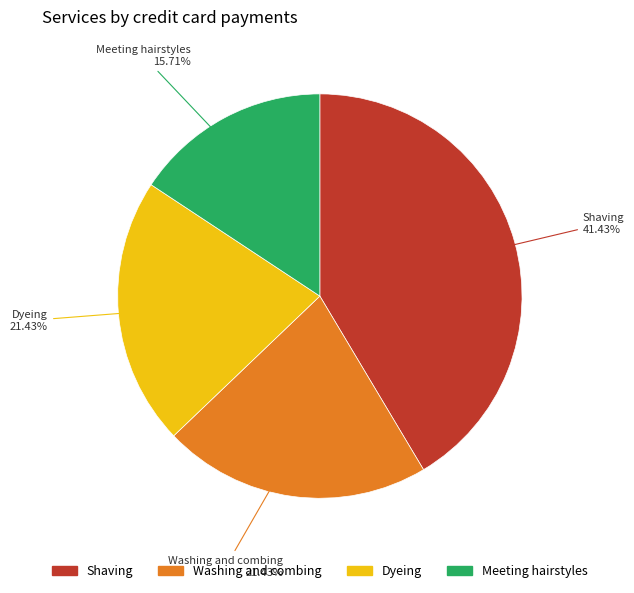

Combined, what portion of the pie is Shaving and Meeting hairstyles?

57.1%